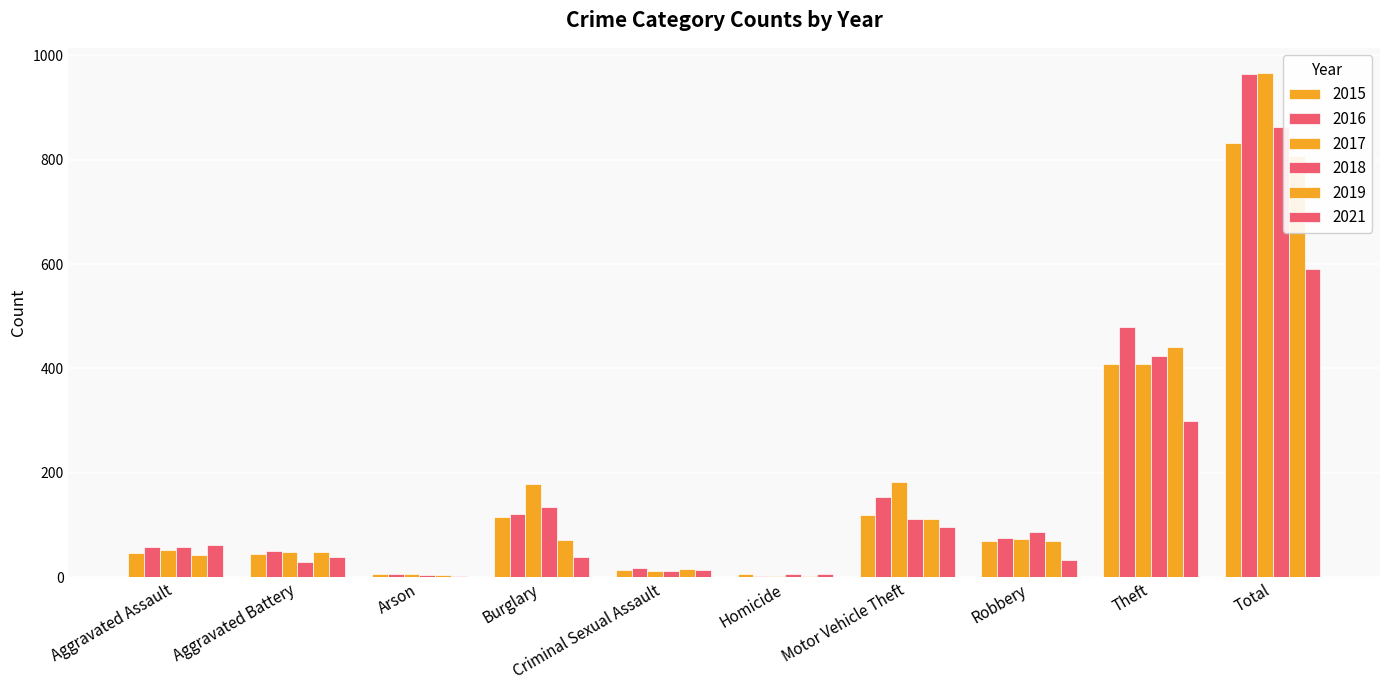

The value of 2017 at Homicide is 1. True or false?

False